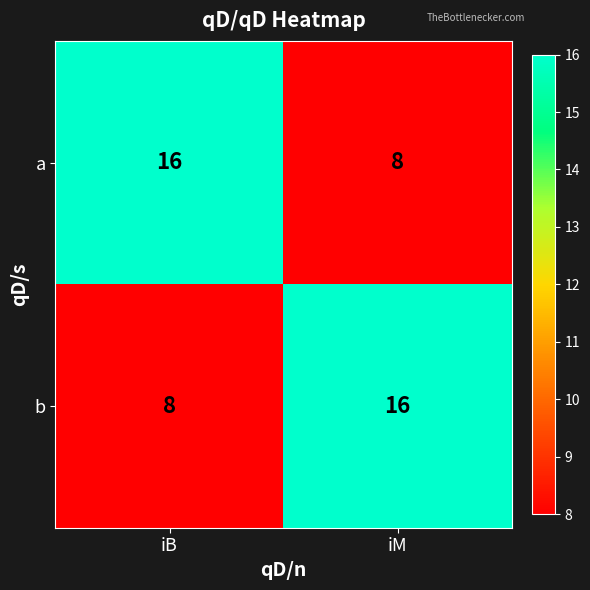

How many series are shown in this chart?

2